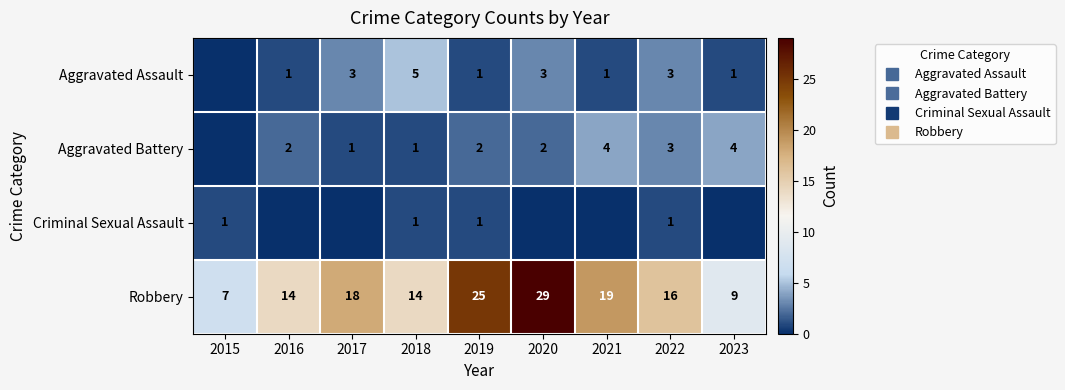

At how many categories does at least one series exceed 2?

9